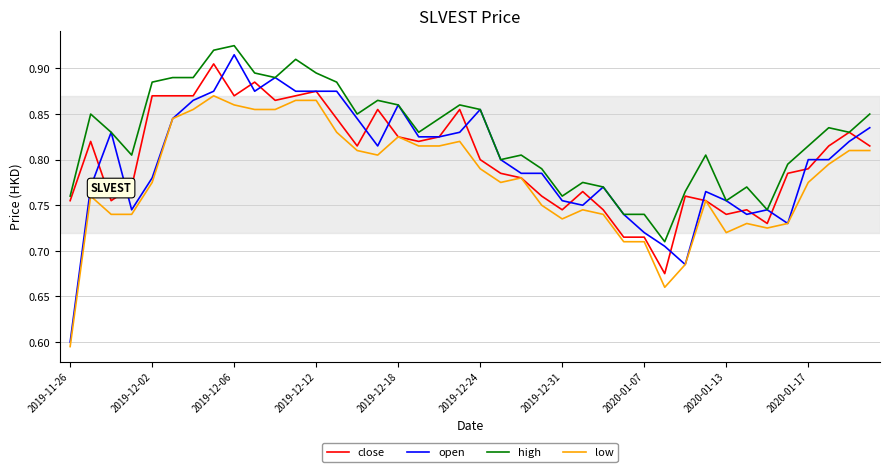

Which series has the largest total across all categories?

high